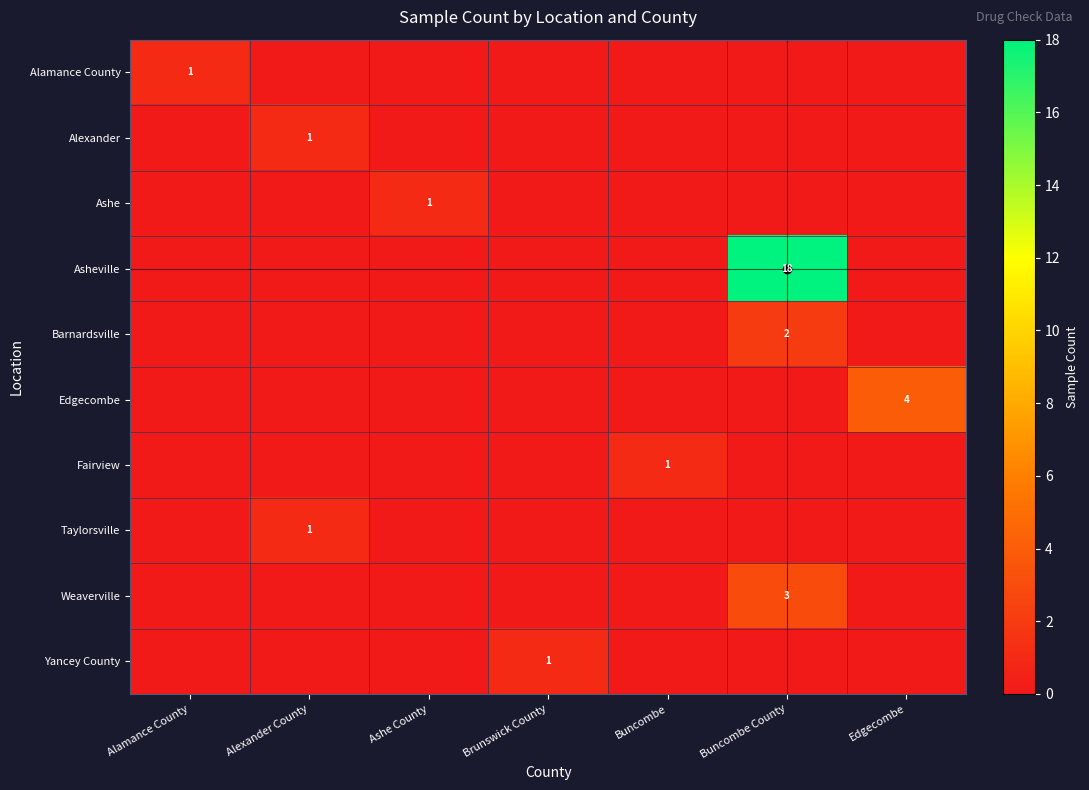

Count the number of data series in this chart.

10